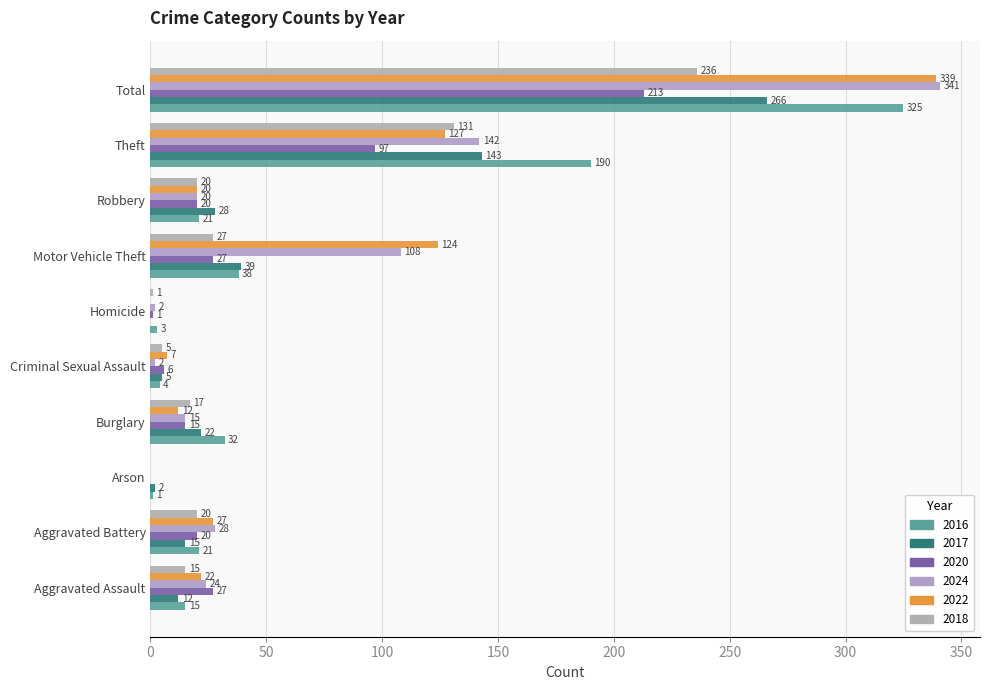

What is the average value of the 2020 series?

43